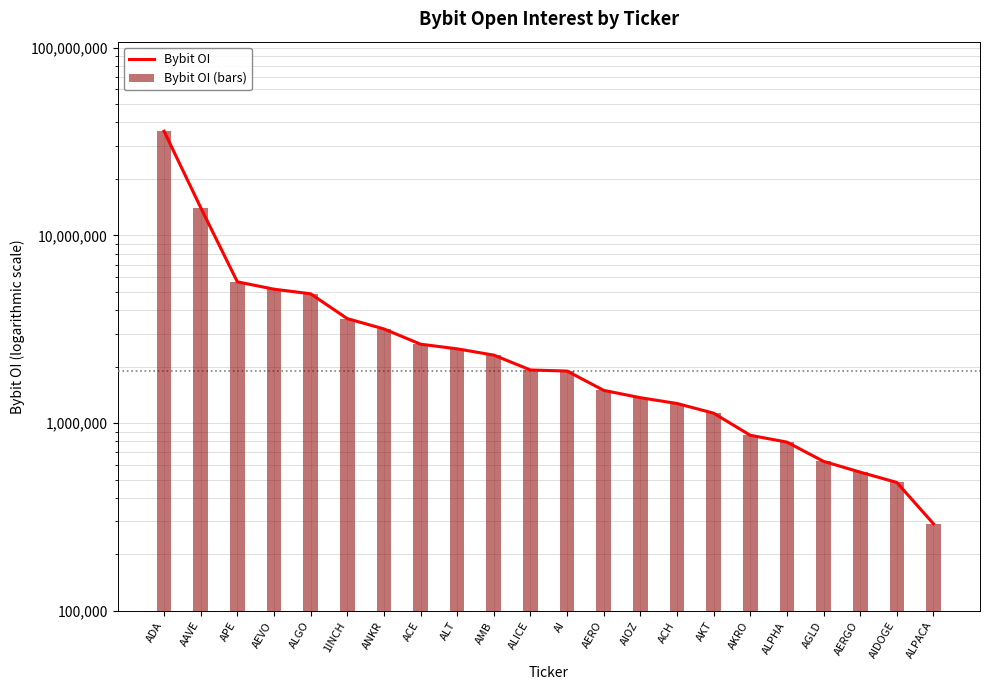

What is the sum of all Bybit OI (bars) values?

92578470